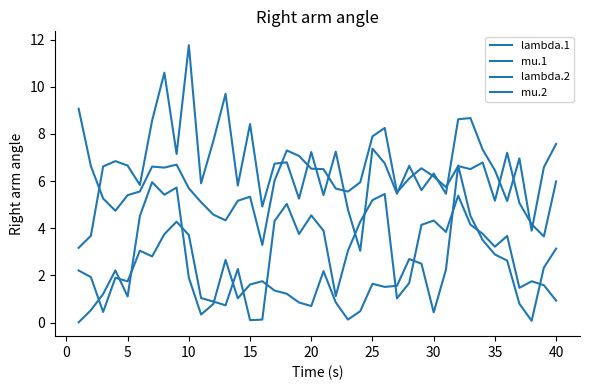

Which series has the largest range (max minus min)?

lambda.2